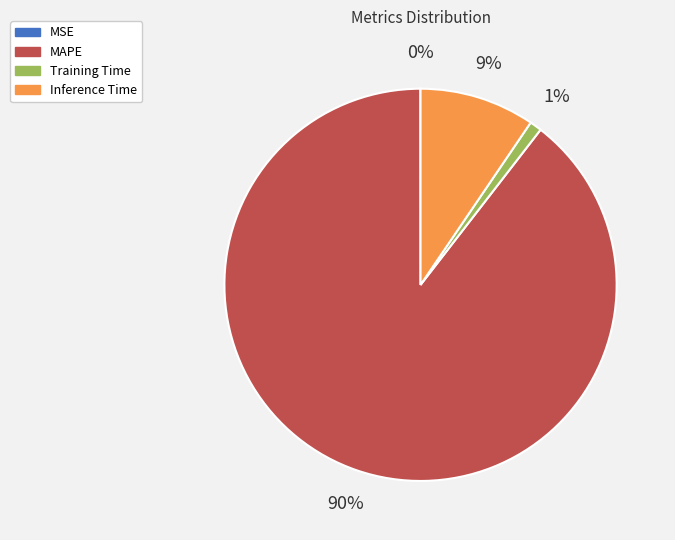

Which category has the biggest portion of the pie?

MAPE